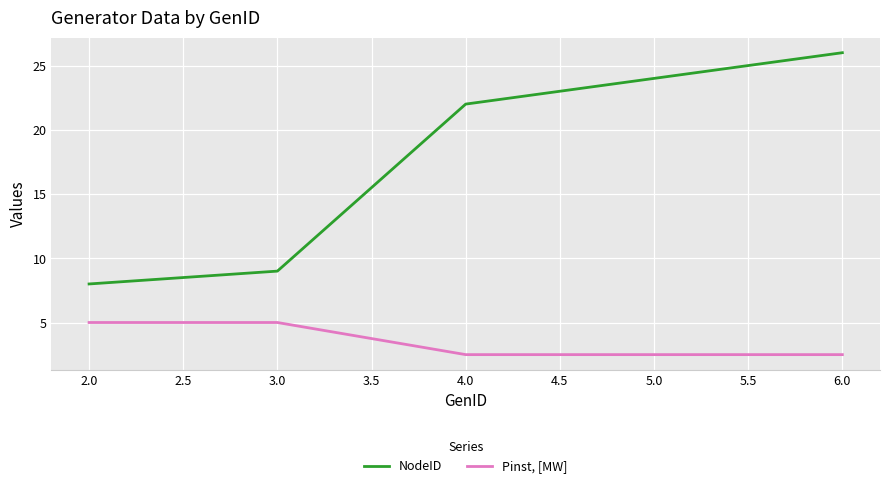

At how many categories does at least one series exceed 2?

5